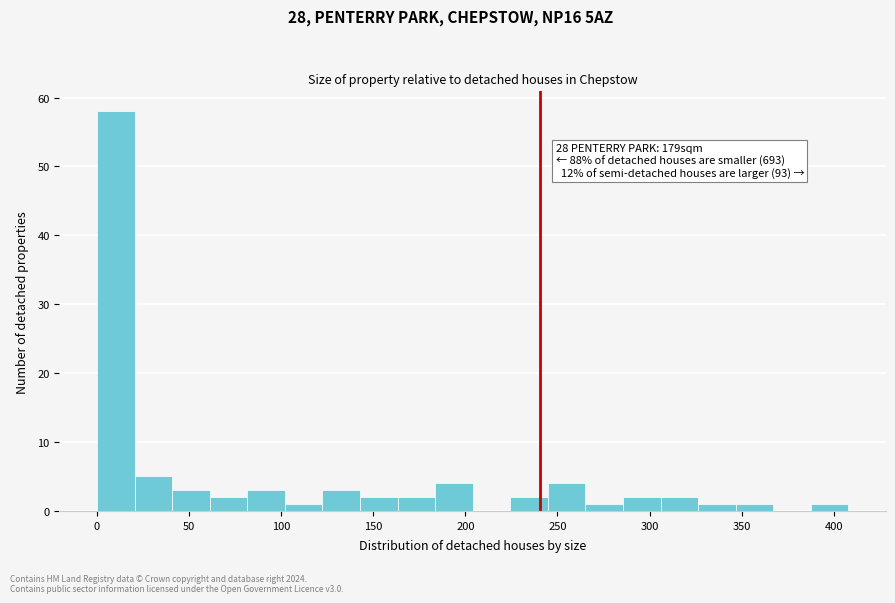

Over which range of the x-axis is the bar tallest?

0 to 20